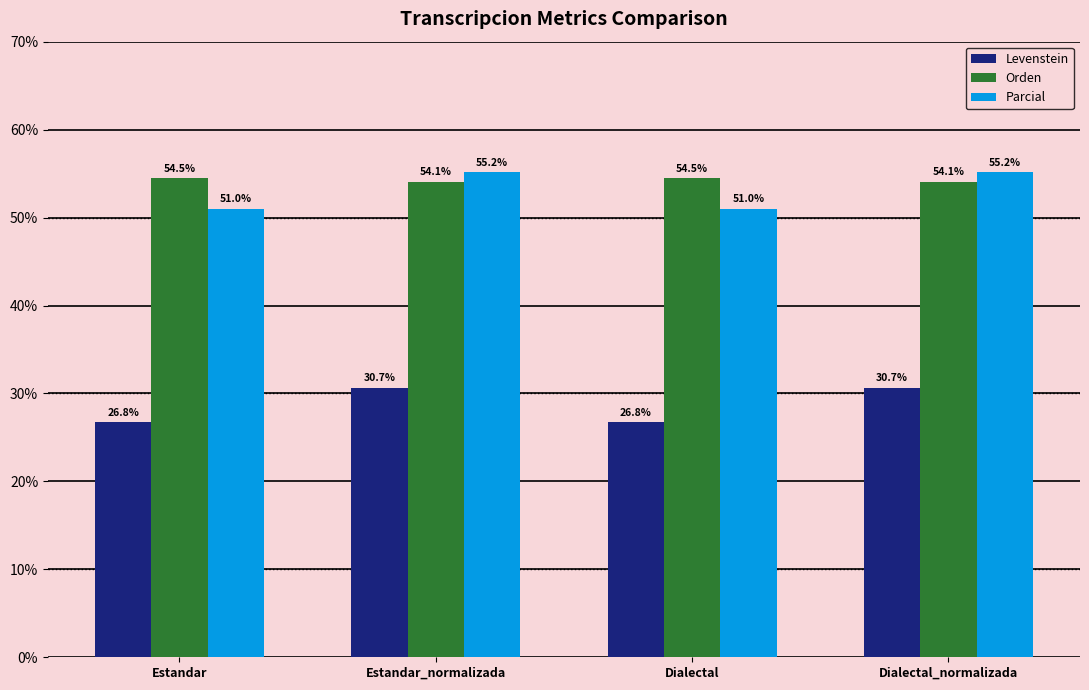

Which series has the widest spread of values?

Parcial